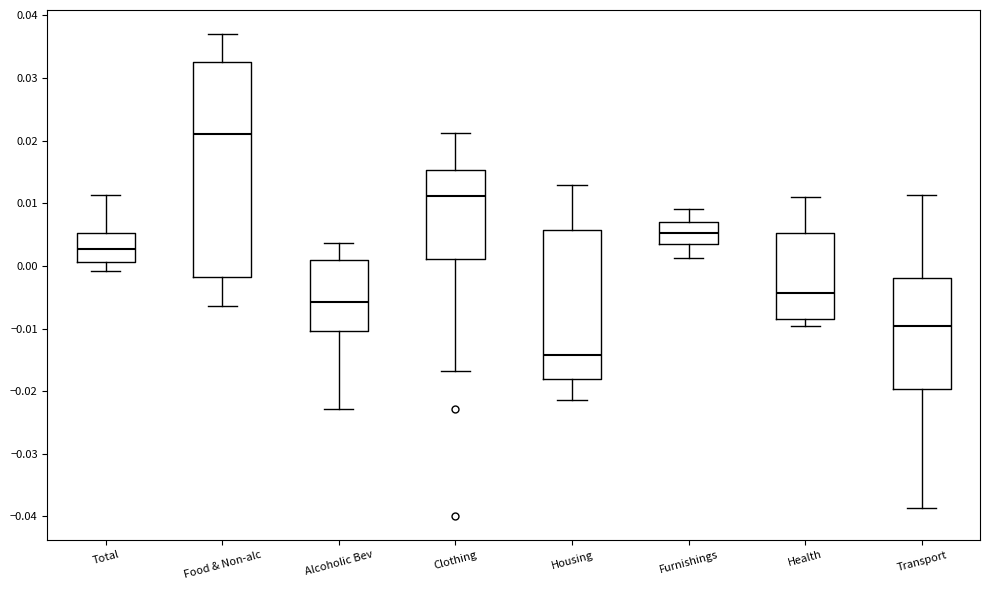

Comparing the boxes themselves (not the whiskers), which one is the tallest?

Food & Non-alc